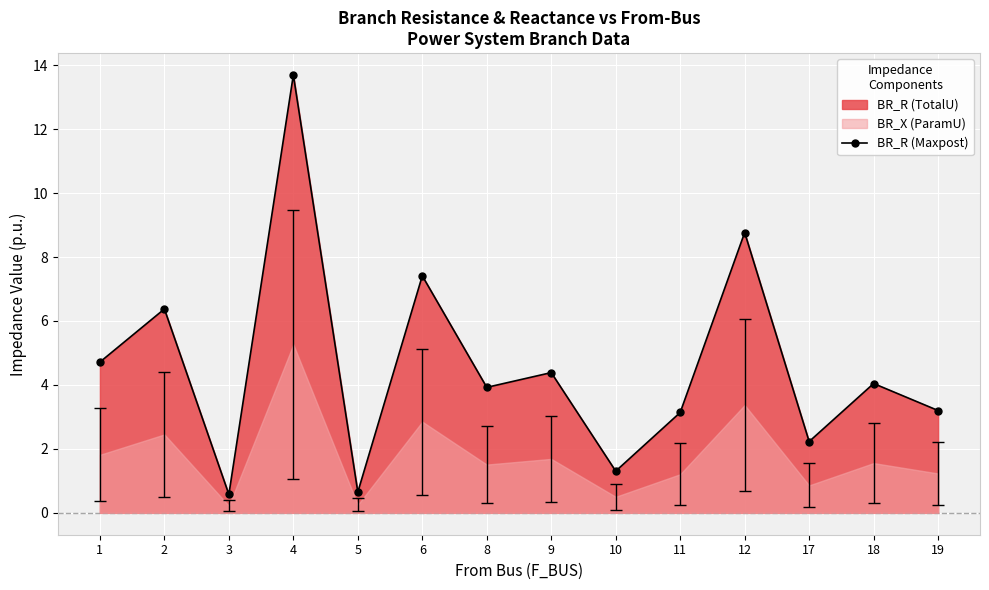

List the labels in order of value, smallest first.

3, 5, 10, 17, 11, 19, 8, 18, 9, 1, 2, 6, 12, 4